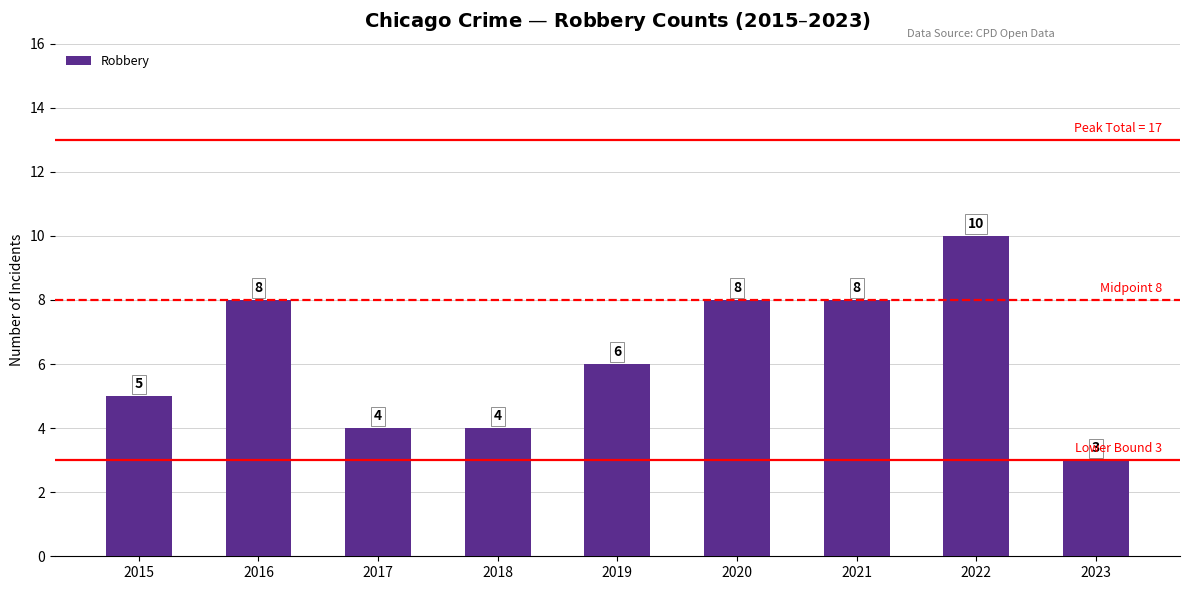

What is the difference between the values at 2016 and 2018?

4